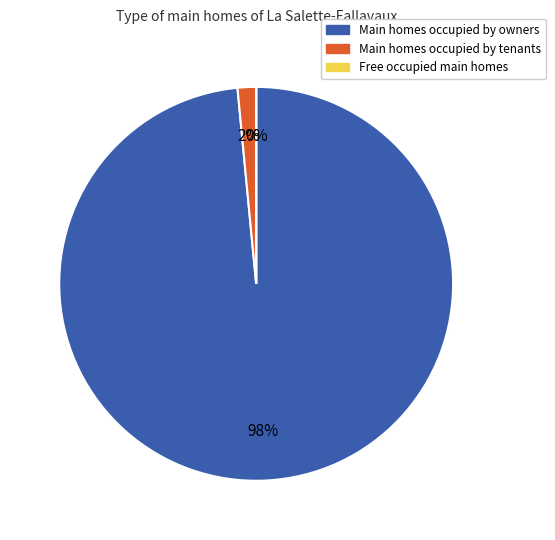

Does any single category account for the majority?

Yes